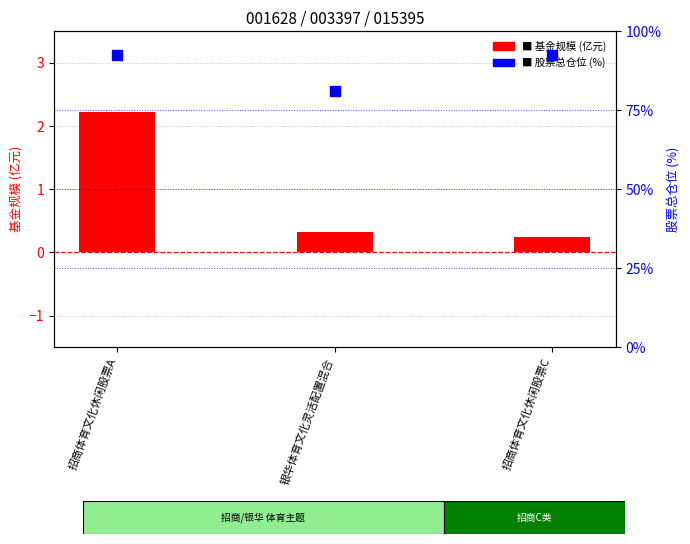

Which series contains the lowest Y value?

基金规模